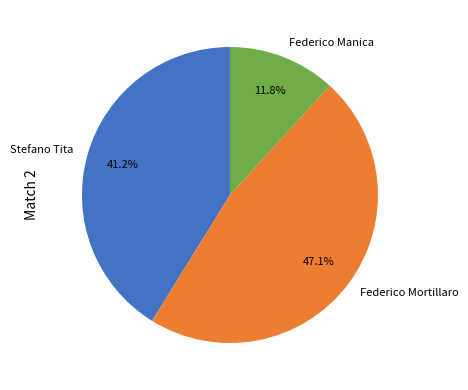

Approximately how many times larger is the value at Federico Mortillaro compared to Federico Manica?

4.0